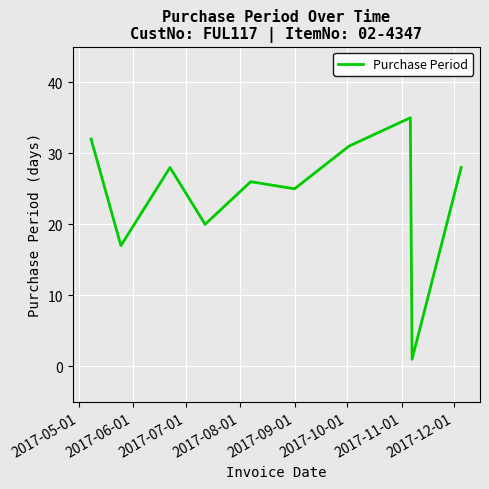

What is the maximum value shown in the chart?

35